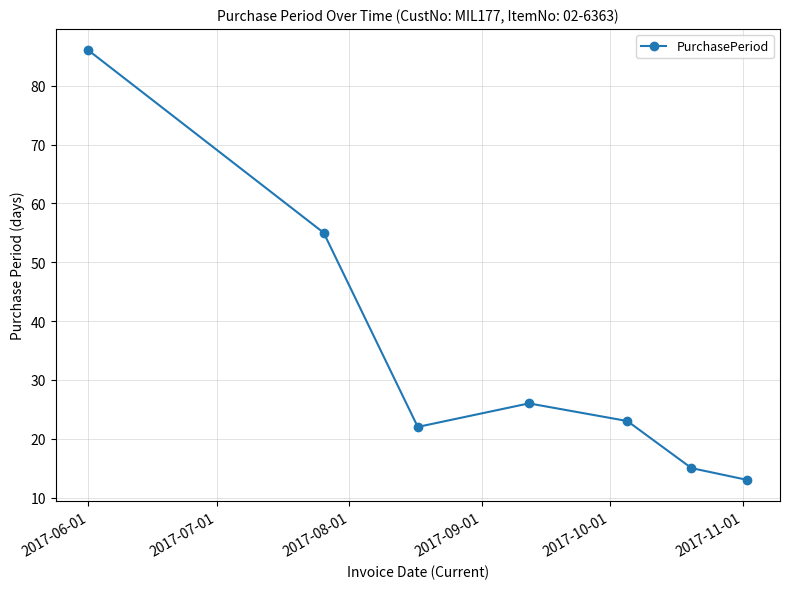

What is the value of the 2nd point from the left?

55